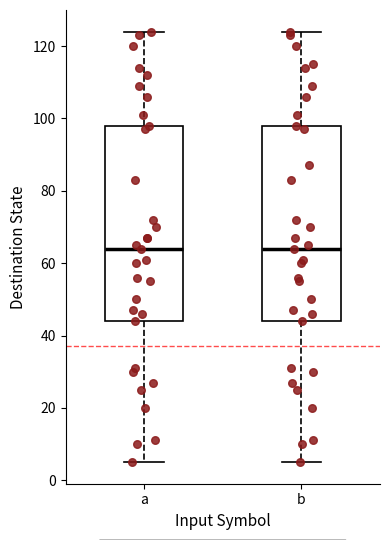

Reading left to right, transcribe this box plot: for each box, give where its median line is, the range the box spans, and where its two whiskers end, as read against the y-axis. The values are not printed on the chart, so give them approximately, as read against the axis.

a: median 64, box 44 to 98, whiskers 6 to 124
b: median 64, box 44 to 98, whiskers 6 to 124